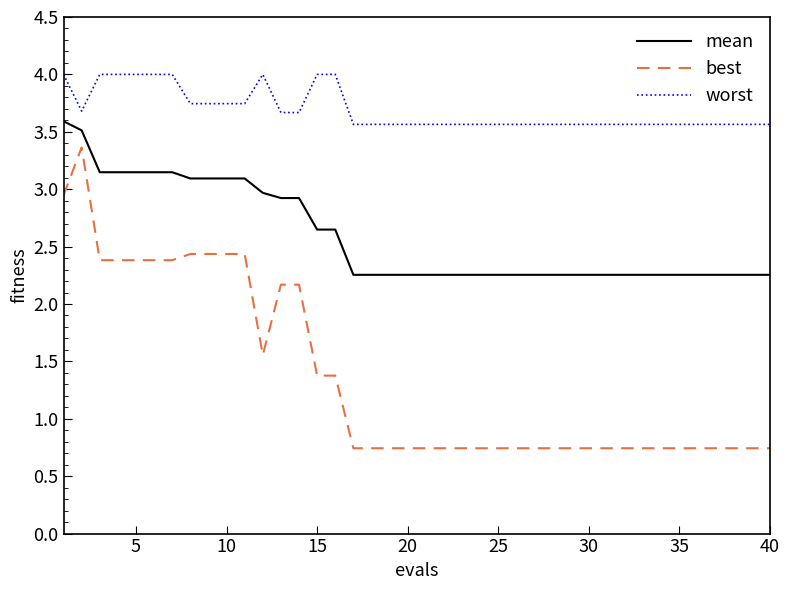

True or false: worst and mean intersect in this chart.

False